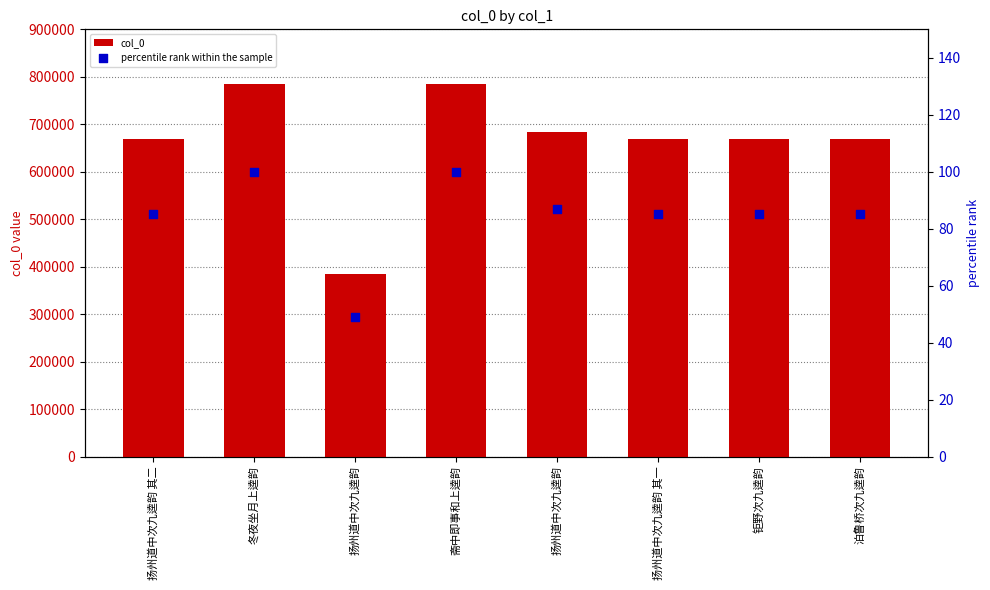

Which series contains the highest Y value?

col_0